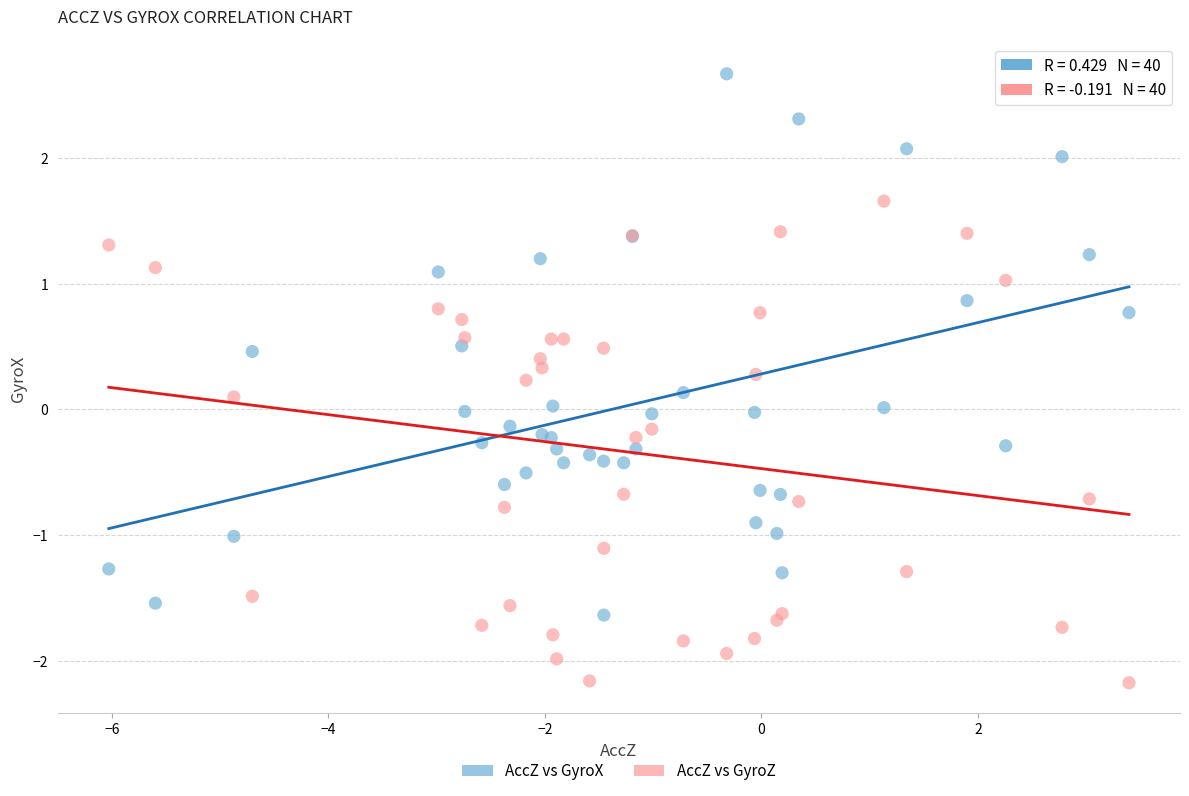

Which series contains the lowest Y value?

AccZ vs GyroZ